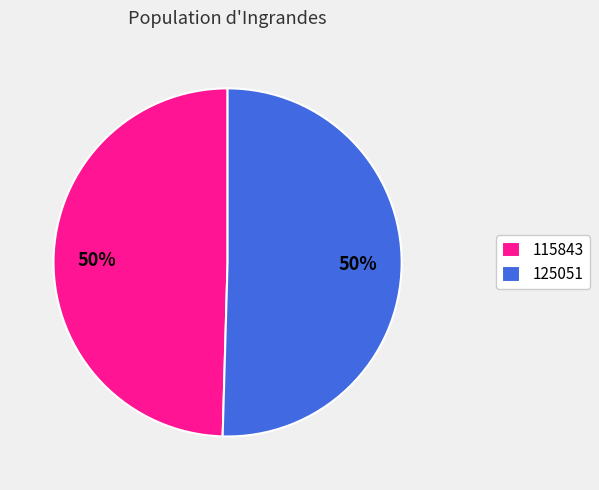

How many slices are in this pie chart?

2